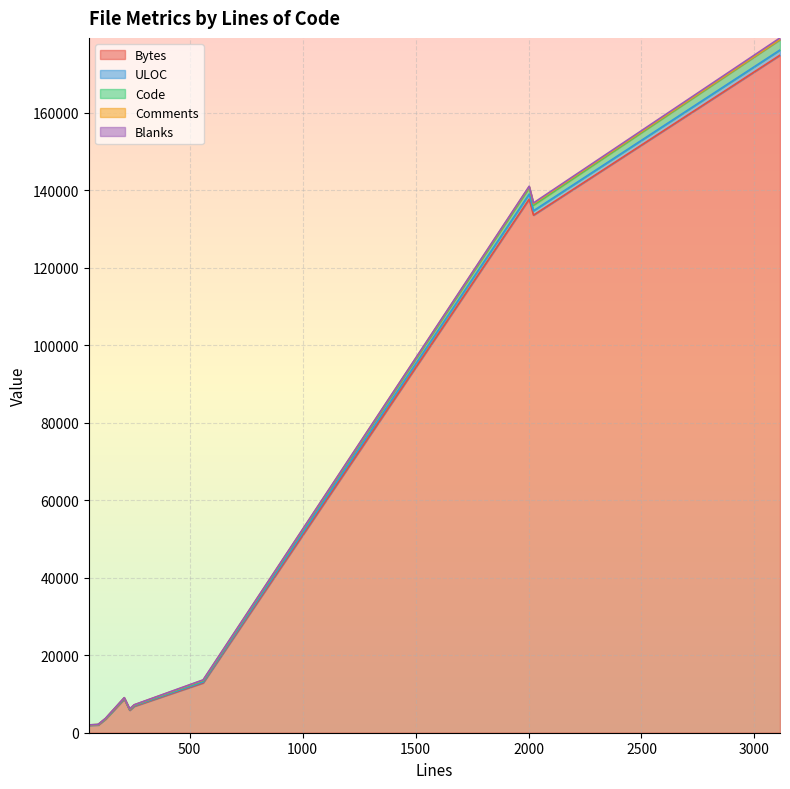

What value does the ULOC series have at 128?

66